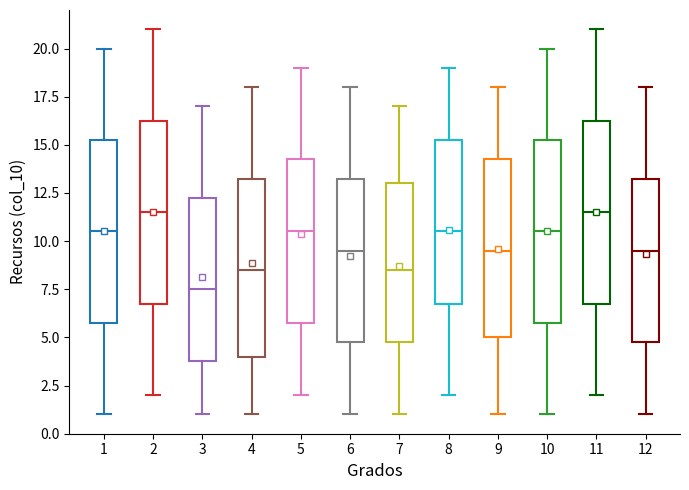

Reading left to right, transcribe this box plot: for each box, give where its median line is, the range the box spans, and where its two whiskers end, as read against the y-axis. The values are not printed on the chart, so give them approximately, as read against the axis.

1: median 10.5, box 6.0 to 15.5, whiskers 1.0 to 20.0
2: median 11.5, box 7.0 to 16.5, whiskers 2.0 to 21.0
3: median 7.5, box 4.0 to 12.5, whiskers 1.0 to 17.0
4: median 8.5, box 4.0 to 13.5, whiskers 1.0 to 18.0
5: median 10.5, box 6.0 to 14.5, whiskers 2.0 to 19.0
6: median 9.5, box 5.0 to 13.5, whiskers 1.0 to 18.0
7: median 8.5, box 5.0 to 13.0, whiskers 1.0 to 17.0
8: median 10.5, box 7.0 to 15.5, whiskers 2.0 to 19.0
9: median 9.5, box 5.0 to 14.5, whiskers 1.0 to 18.0
10: median 10.5, box 6.0 to 15.5, whiskers 1.0 to 20.0
11: median 11.5, box 7.0 to 16.5, whiskers 2.0 to 21.0
12: median 9.5, box 5.0 to 13.5, whiskers 1.0 to 18.0